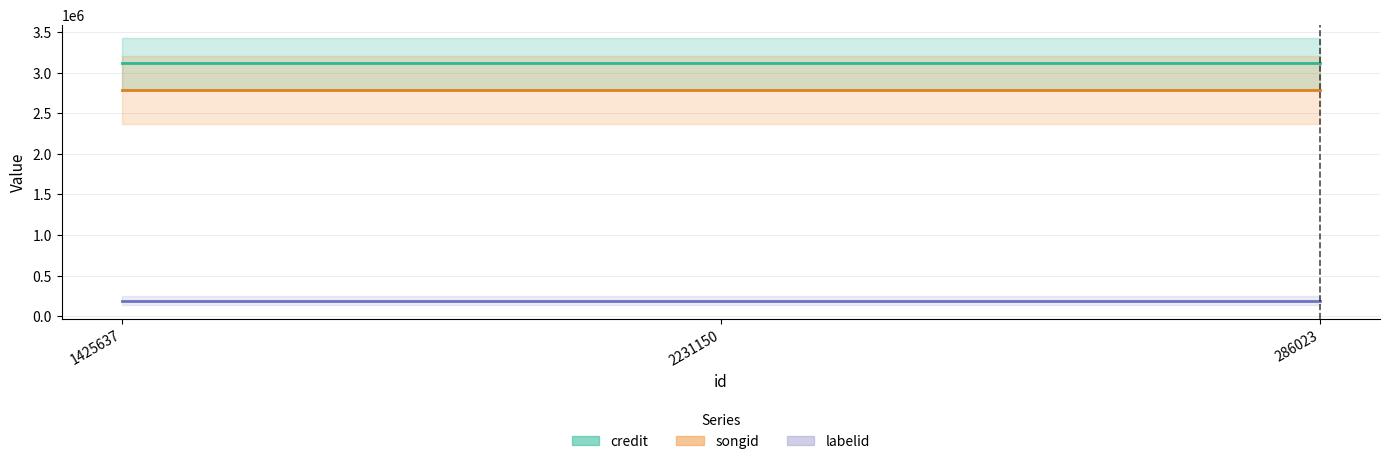

Reading right to left, transcribe all the data shown in this chart.

credit: 286023=3117288	2231150=3117288	1425637=3117288
songid: 286023=2785076	2231150=2785076	1425637=2785076
labelid: 286023=189308	2231150=189308	1425637=189308